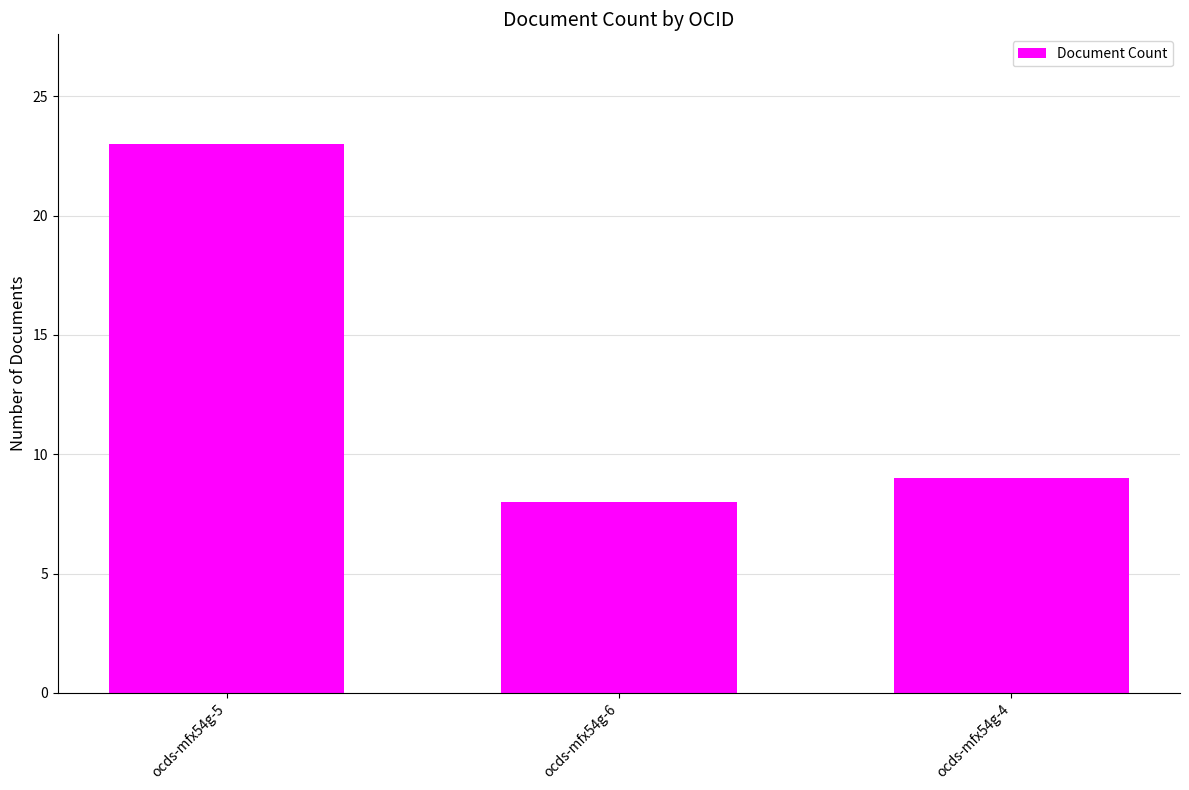

What is the label of the 3rd bar from the left?

ocds-mfx54g-4